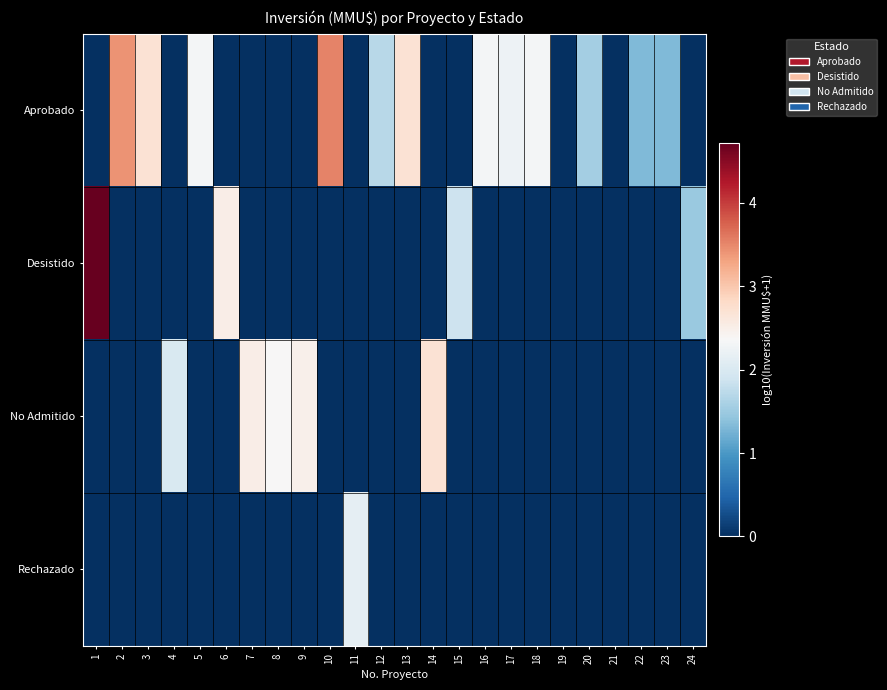

Reading left to right, extract all data points from this chart.

Aprobado: 1=0.0	2=3.4	3=2.7	4=0.0	5=2.3	6=0.0	7=0.0	8=0.0	9=0.0	10=3.5	11=0.0	12=1.7	13=2.7	14=0.0	15=0.0	16=2.3	17=2.2	18=2.3	19=0.0	20=1.6	21=0.0	22=1.3	23=1.3	24=0.0
Desistido: 1=4.7	2=0.0	3=0.0	4=0.0	5=0.0	6=2.5	7=0.0	8=0.0	9=0.0	10=0.0	11=0.0	12=0.0	13=0.0	14=0.0	15=1.9	16=0.0	17=0.0	18=0.0	19=0.0	20=0.0	21=0.0	22=0.0	23=0.0	24=1.5
No Admitido: 1=0.0	2=0.0	3=0.0	4=2.0	5=0.0	6=0.0	7=2.5	8=2.4	9=2.5	10=0.0	11=0.0	12=0.0	13=0.0	14=2.7	15=0.0	16=0.0	17=0.0	18=0.0	19=0.0	20=0.0	21=0.0	22=0.0	23=0.0	24=0.0
Rechazado: 1=0.0	2=0.0	3=0.0	4=0.0	5=0.0	6=0.0	7=0.0	8=0.0	9=0.0	10=0.0	11=2.1	12=0.0	13=0.0	14=0.0	15=0.0	16=0.0	17=0.0	18=0.0	19=0.0	20=0.0	21=0.0	22=0.0	23=0.0	24=0.0